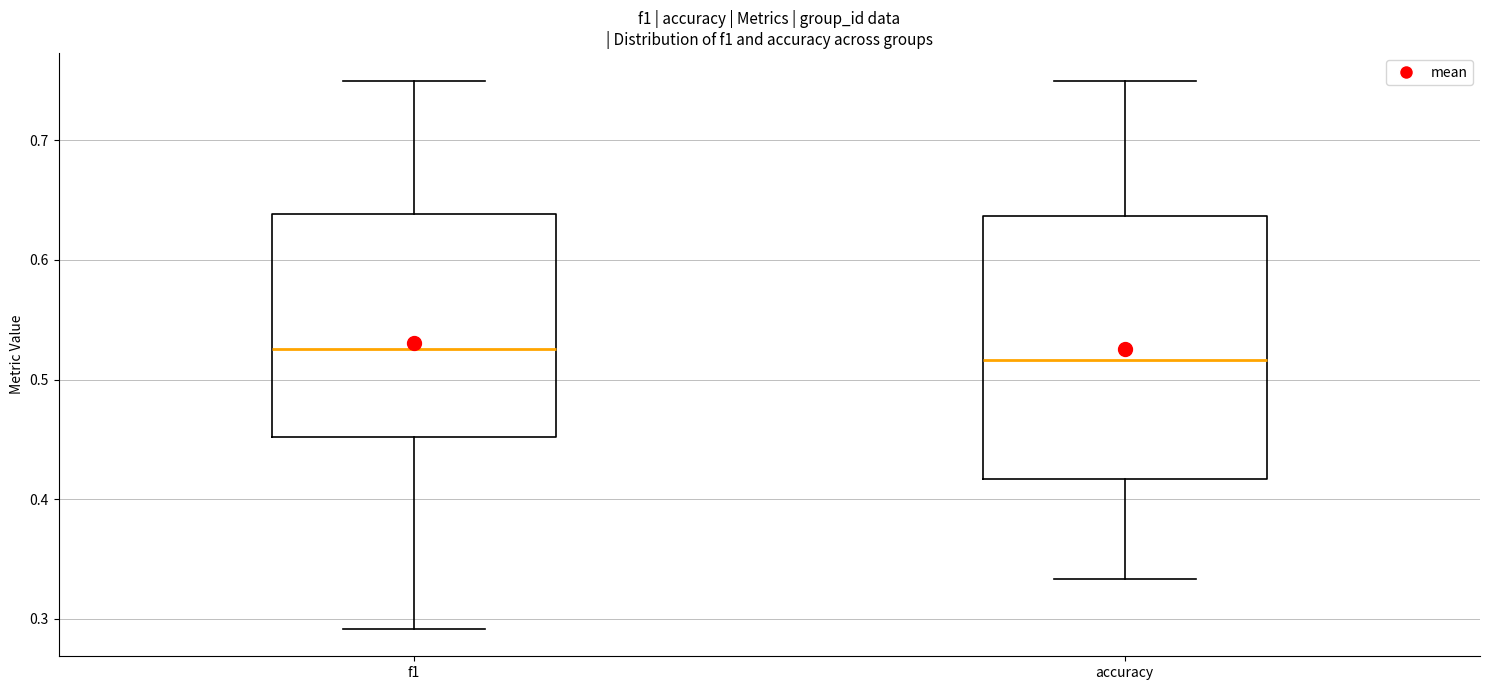

Comparing the boxes themselves (not the whiskers), which one is the tallest?

accuracy